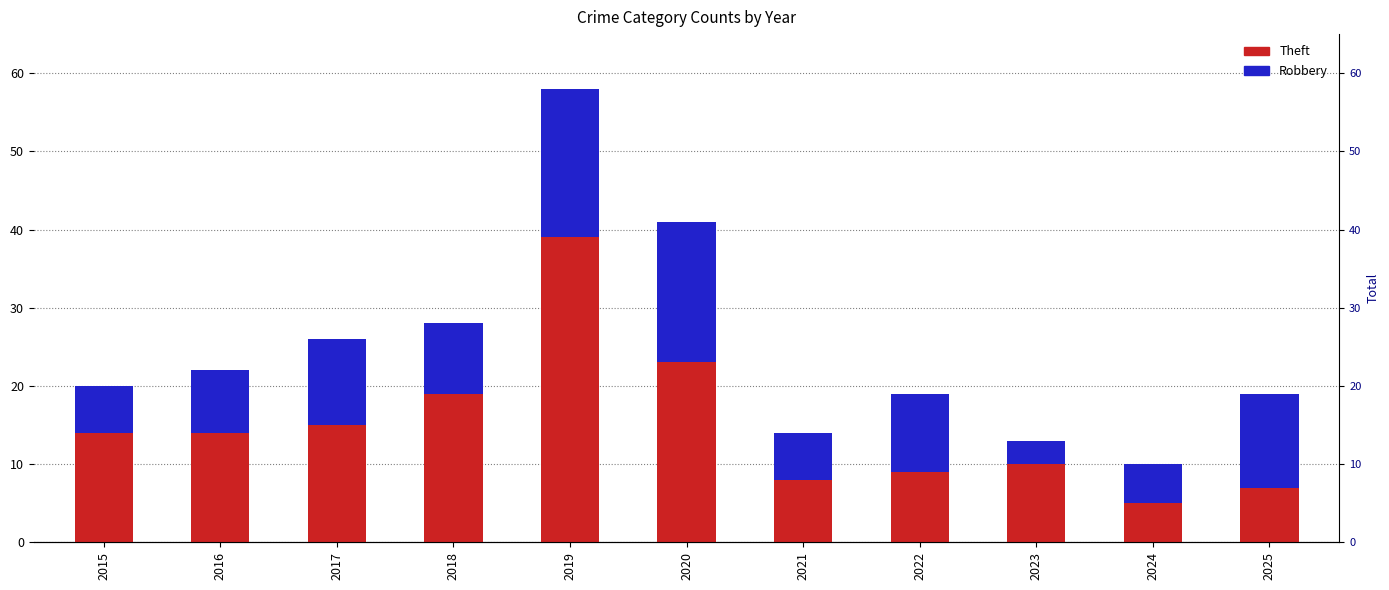

Reading right to left, list all the values displayed in this chart.

Theft: 2025=7	2024=5	2023=10	2022=9	2021=8	2020=23	2019=39	2018=19	2017=15	2016=14	2015=14
Robbery: 2025=12	2024=5	2023=3	2022=10	2021=6	2020=18	2019=19	2018=9	2017=11	2016=8	2015=6